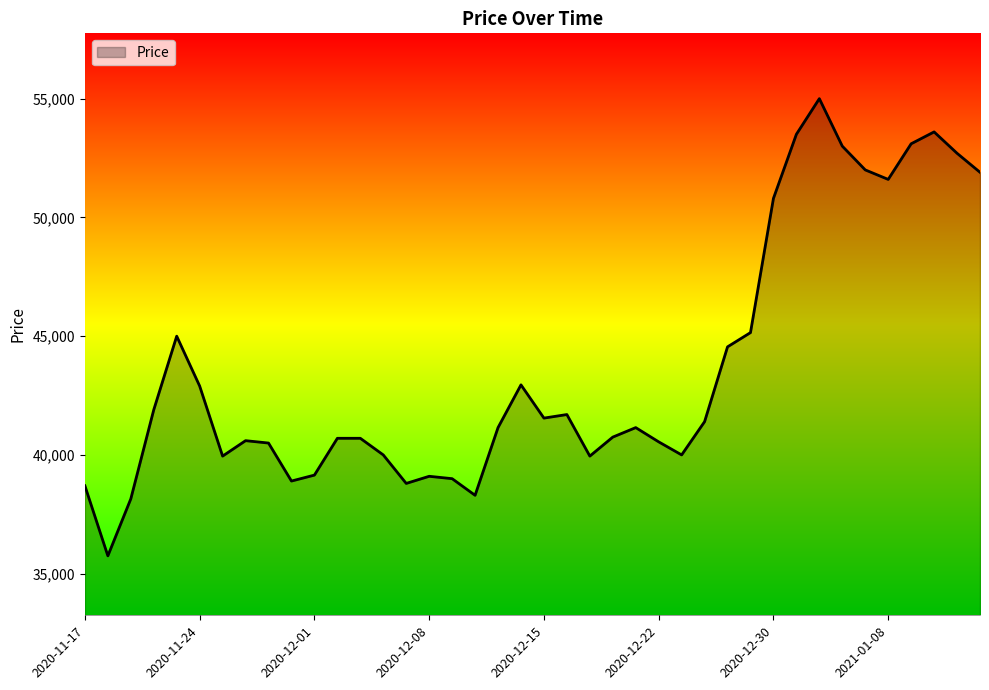

How many lines are shown in the chart?

1